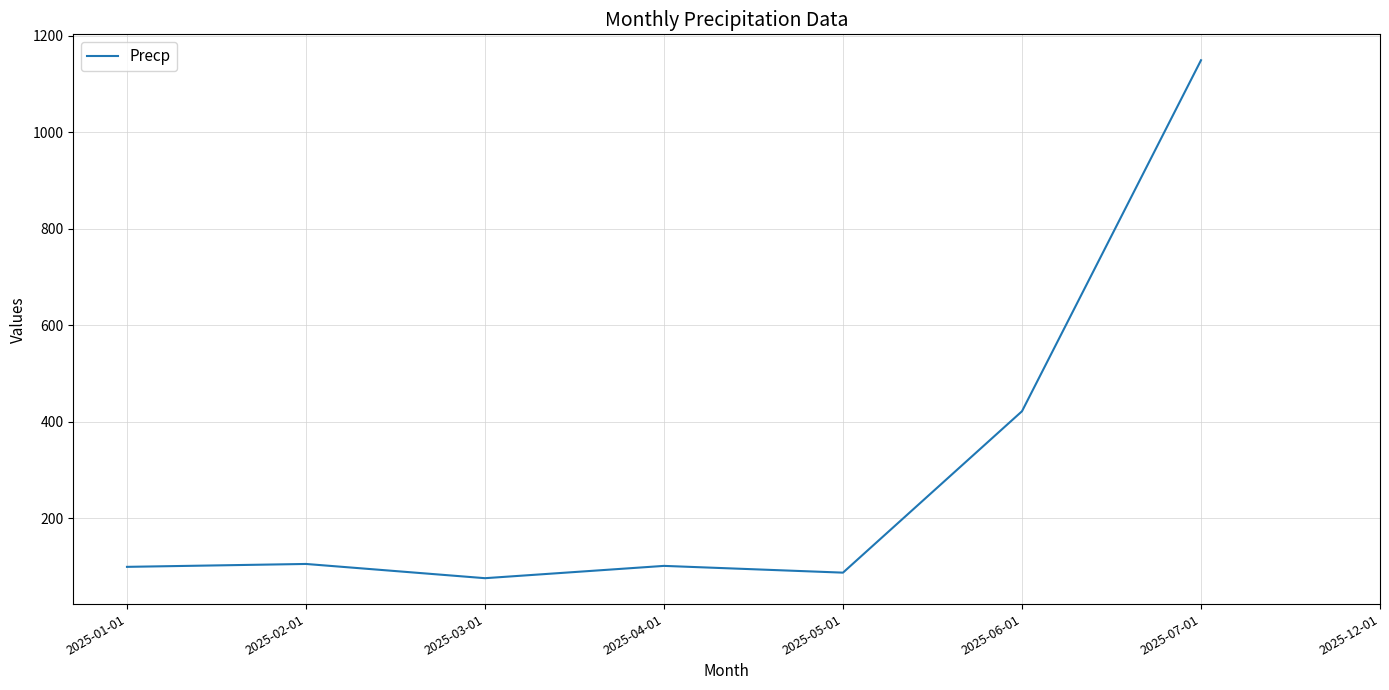

What is the change in value from 2025-01-01 to 2025-02-01?

+6.0